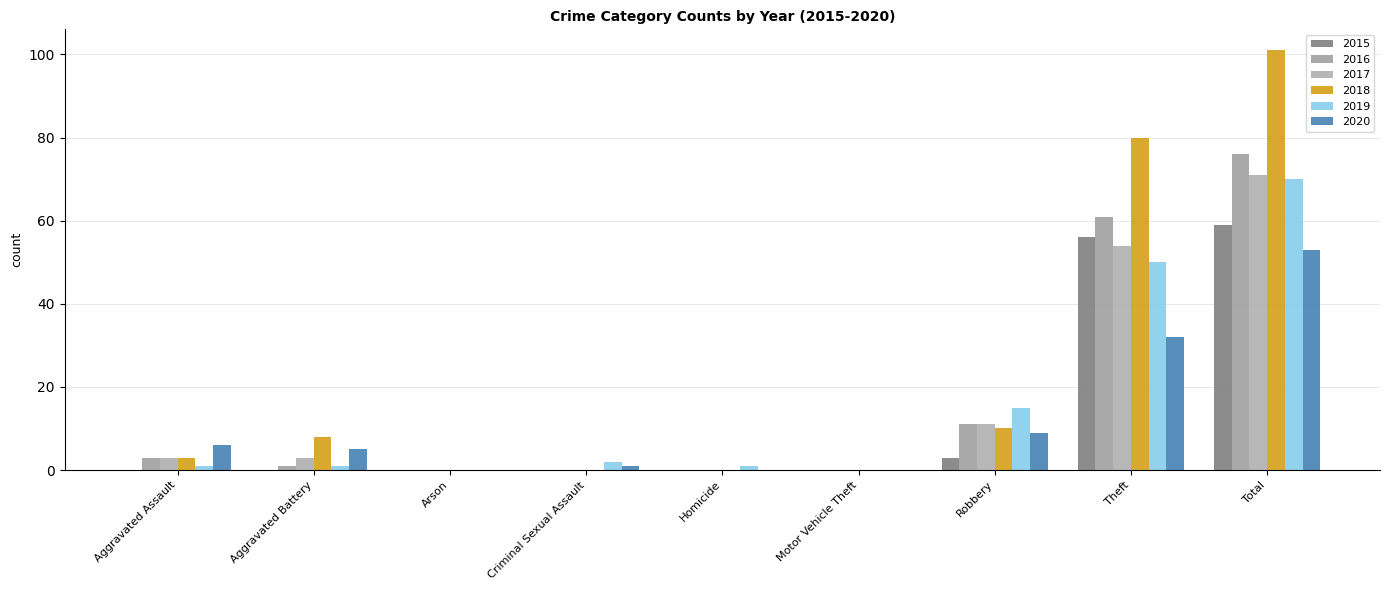

At which label does 2018 reach its peak?

Total